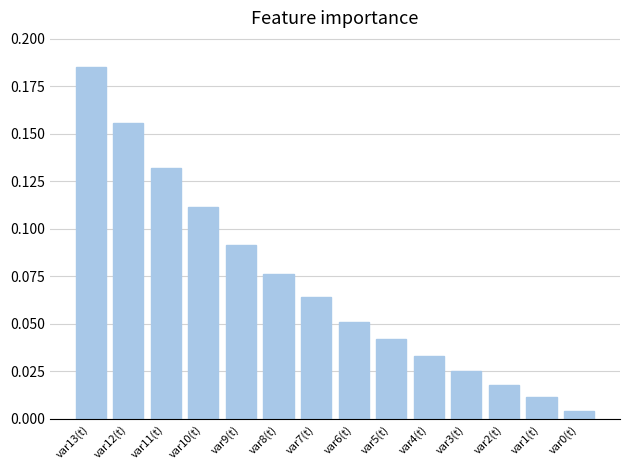

What is the change in value from var11(t) to var3(t)?

-0.1